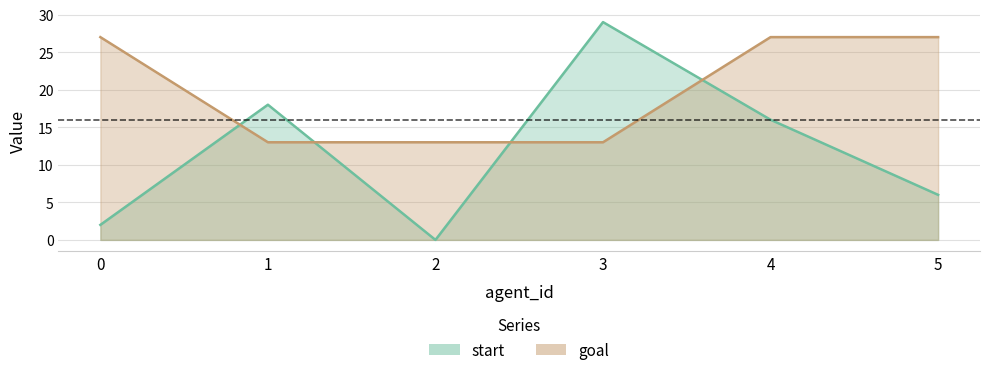

Between 1 and 0, which is larger?

1